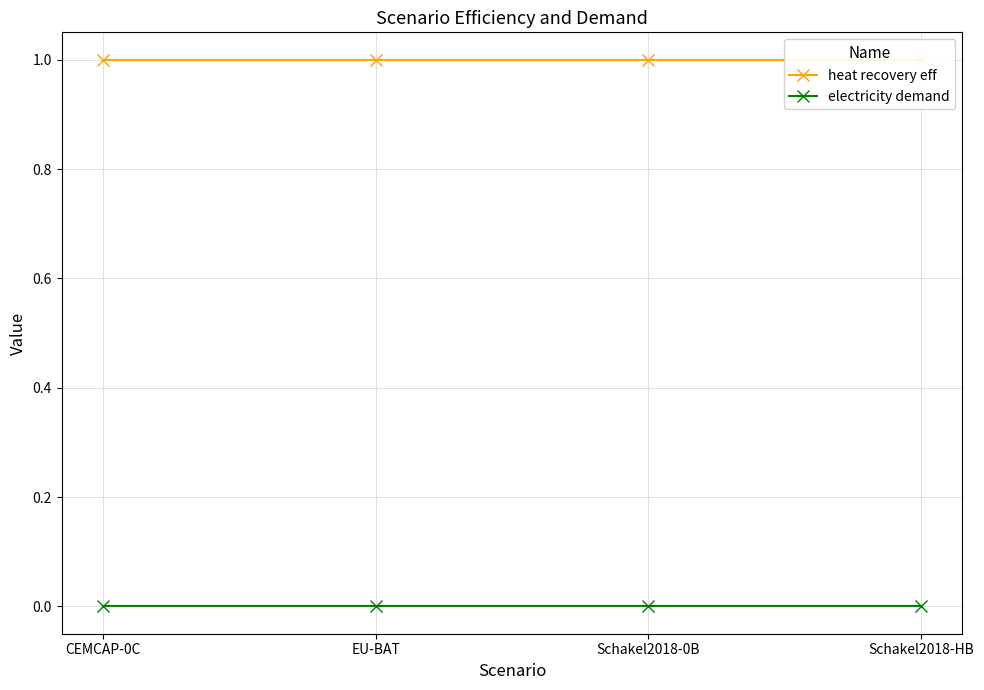

Reading left to right, list all the values displayed in this chart.

heat recovery eff: CEMCAP-0C=1	EU-BAT=1	Schakel2018-0B=1	Schakel2018-HB=1
electricity demand: CEMCAP-0C=0	EU-BAT=0	Schakel2018-0B=0	Schakel2018-HB=0